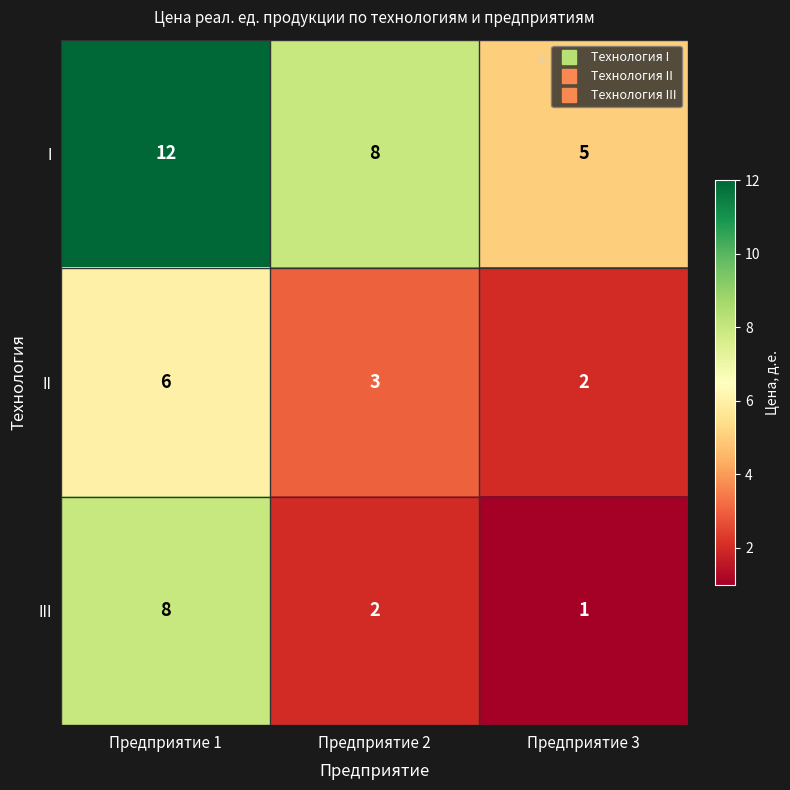

What is the difference between the maximum and minimum values in the II series?

4